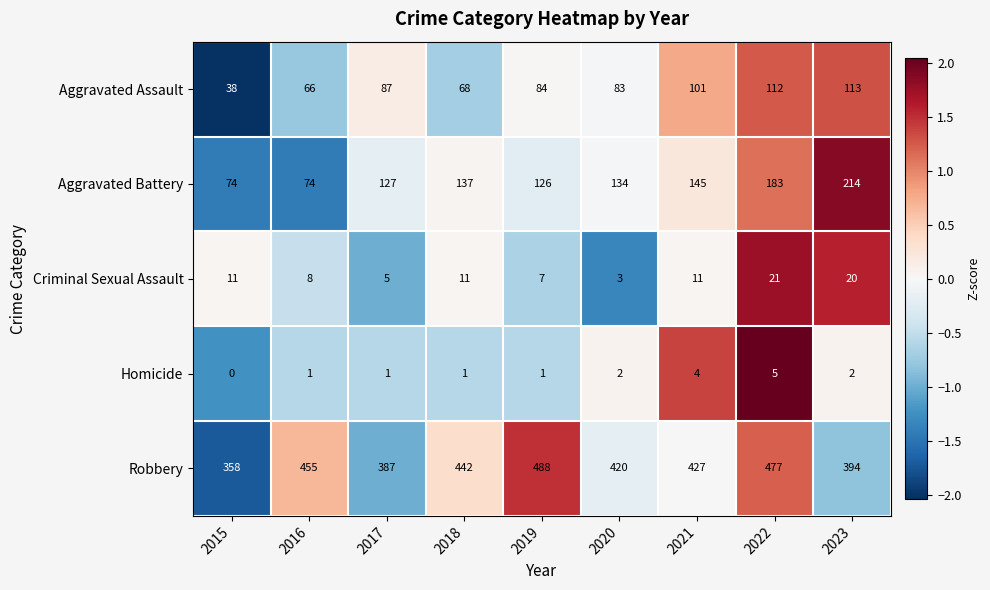

Rank the series at 2015 from lowest to highest value.

Homicide, Criminal Sexual Assault, Aggravated Assault, Aggravated Battery, Robbery